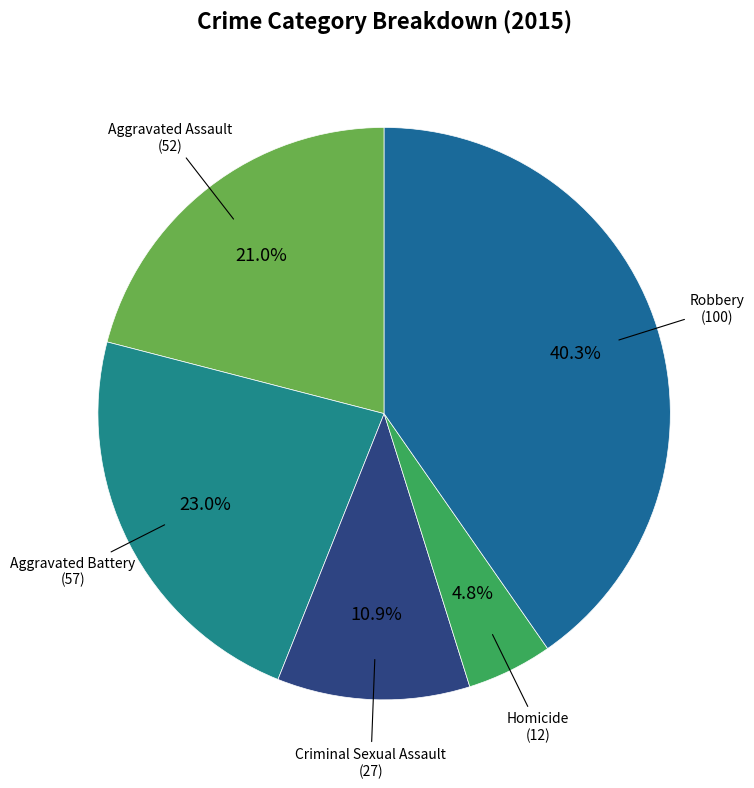

Is there any slice that represents more than half of the pie?

No